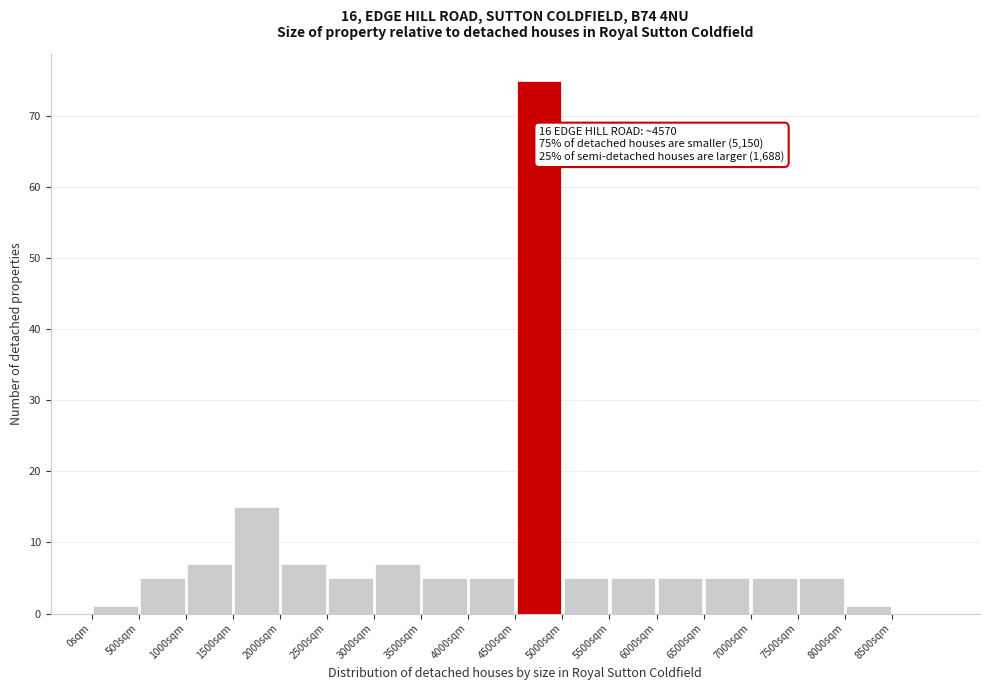

Over which range of the x-axis is the bar tallest?

4500 to 5000